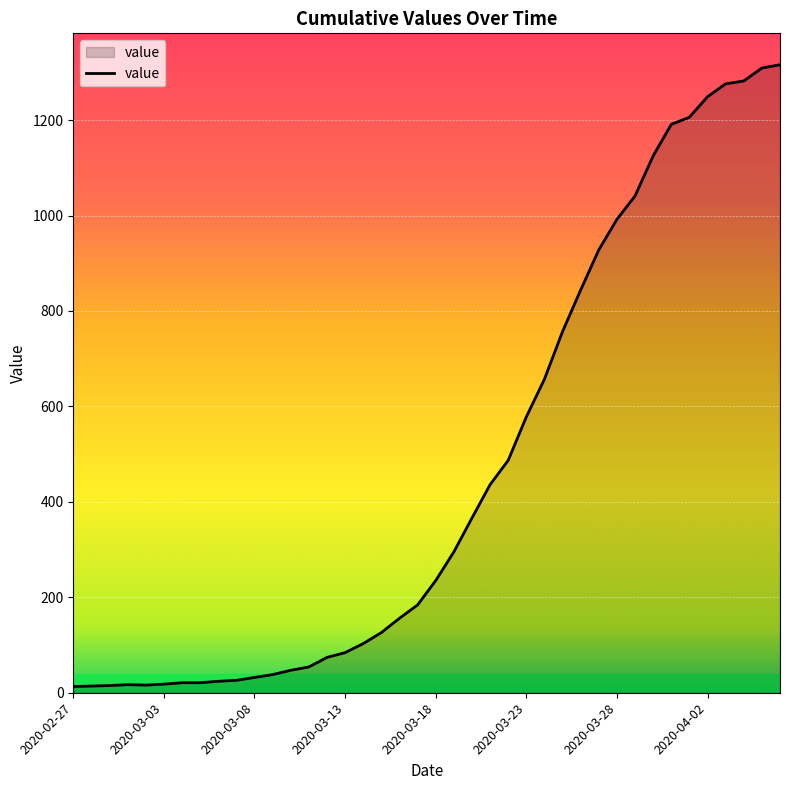

What is the greatest value displayed?

1316